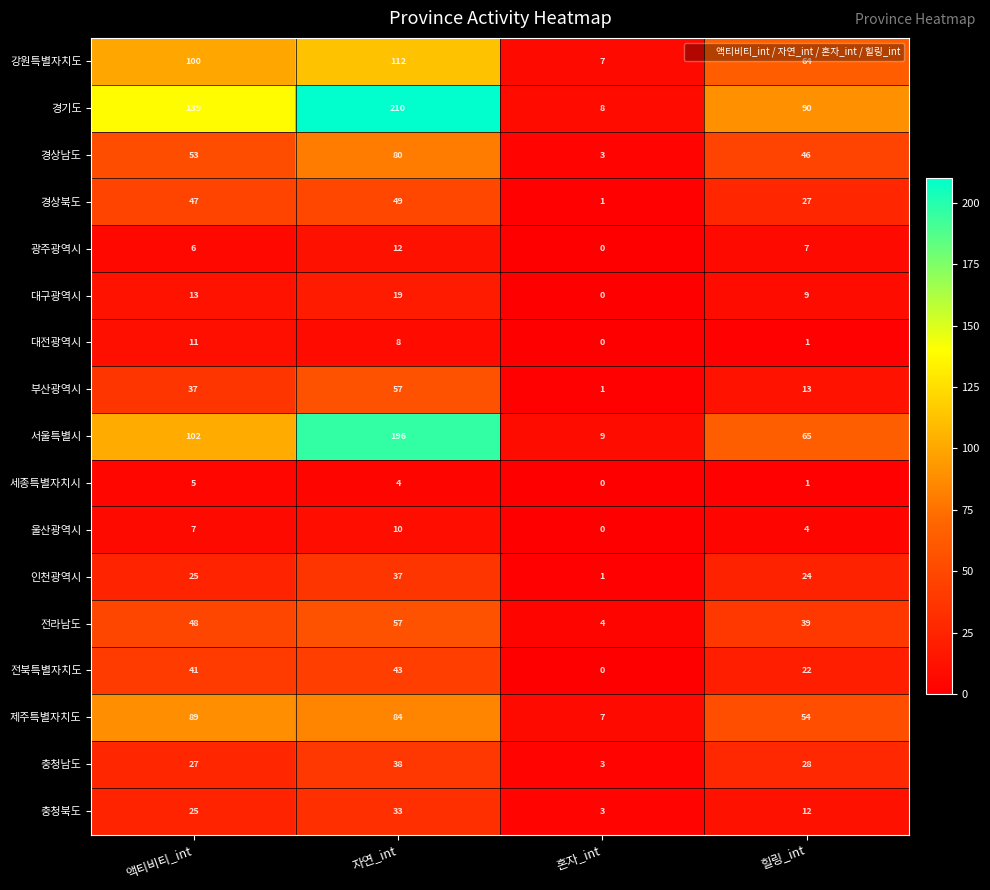

Which series has the widest spread of values?

경기도